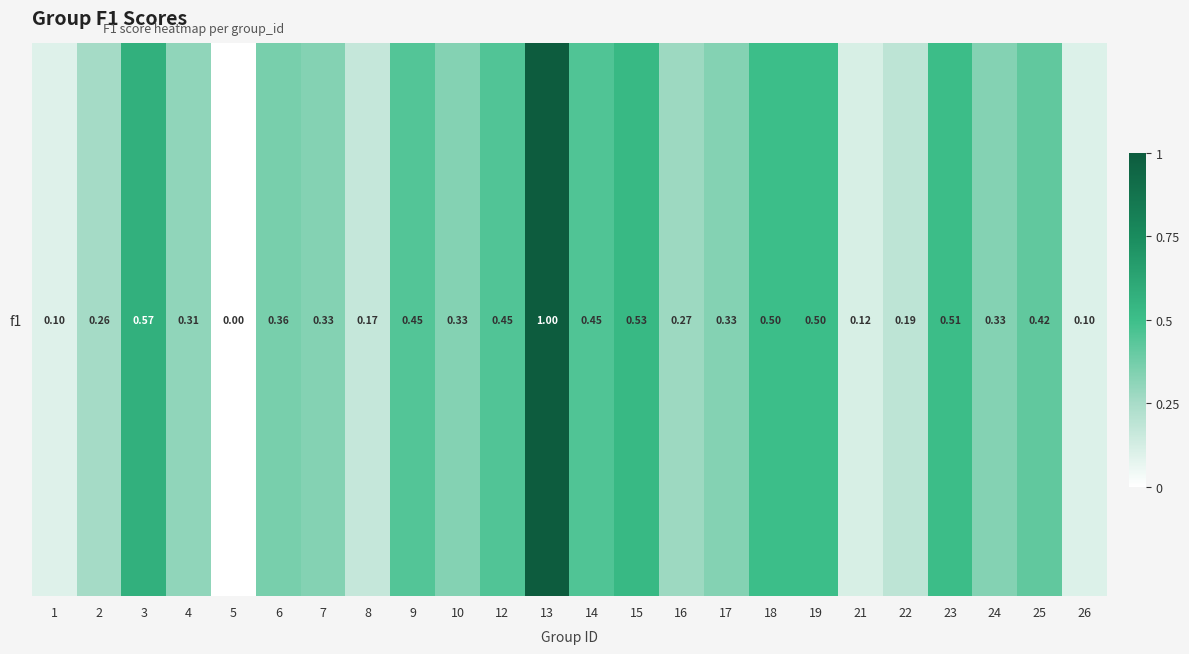

How many values are above zero?

23